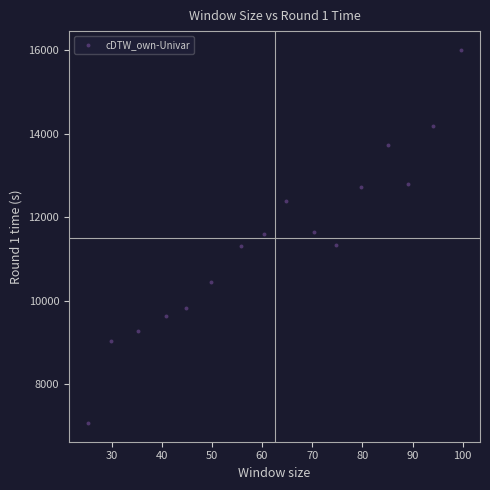

What is the range of X values (max minus min)?

74.5